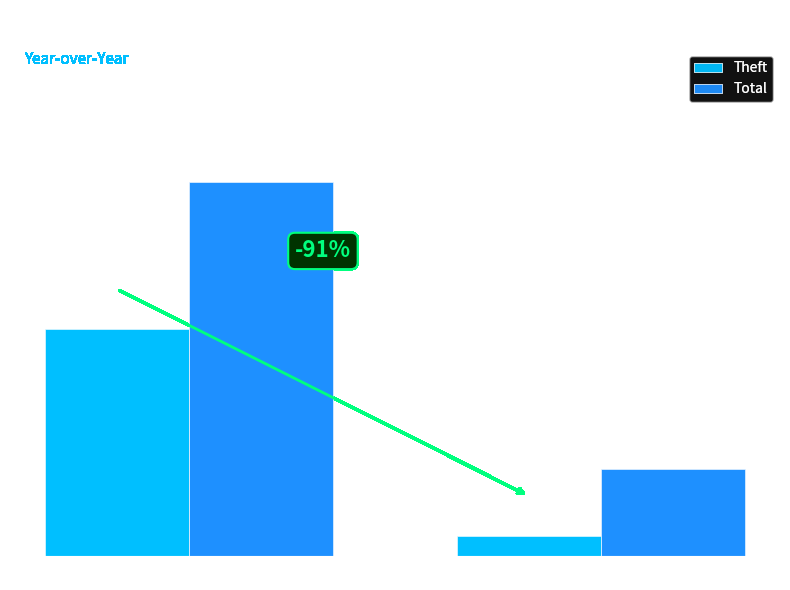

True or false: Total has a value of 21 at 2024.

False